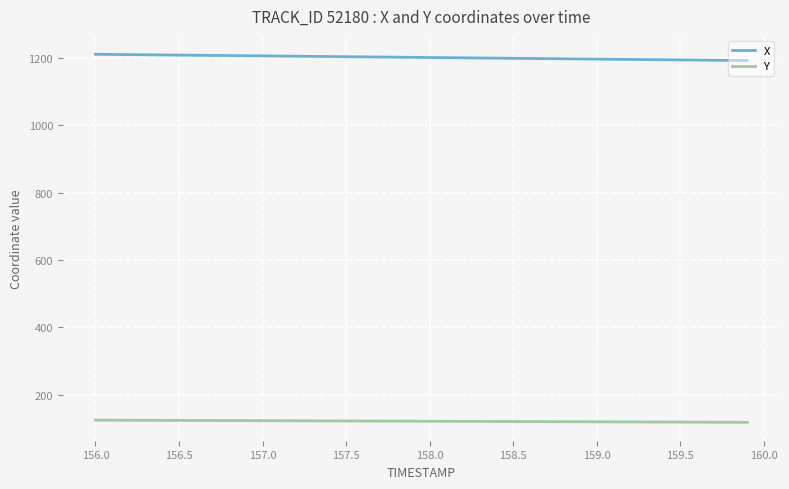

True or false: Y and X cross at least once.

False